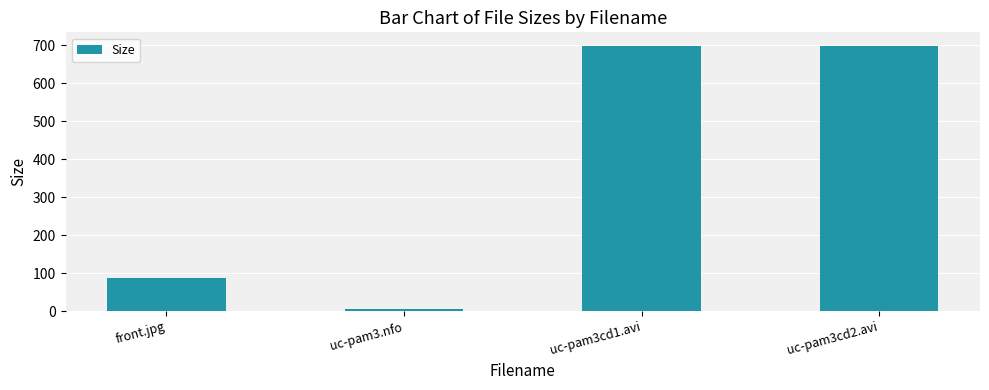

What is the value of the 1st bar from the left?

87.8